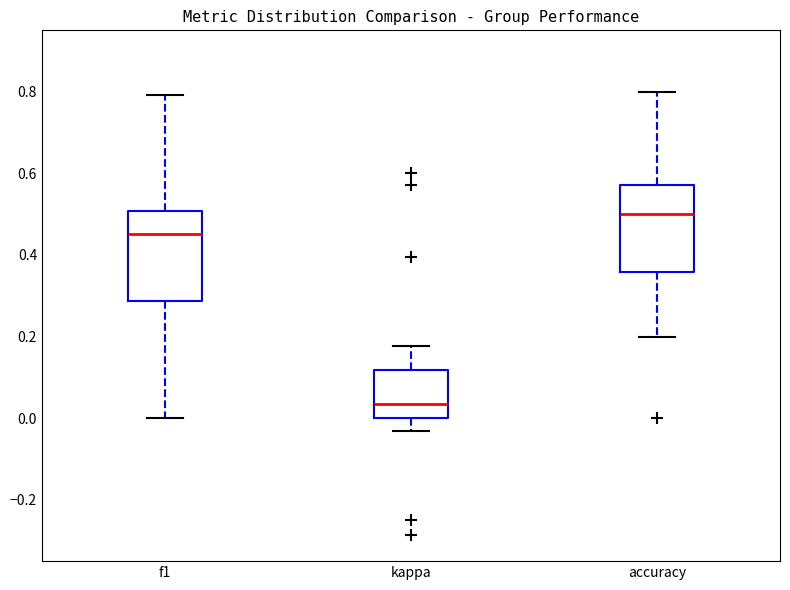

Where does the median line of the box for f1 sit on the y-axis? The values are not printed on the chart, so give them approximately, as read against the axis.

0.46